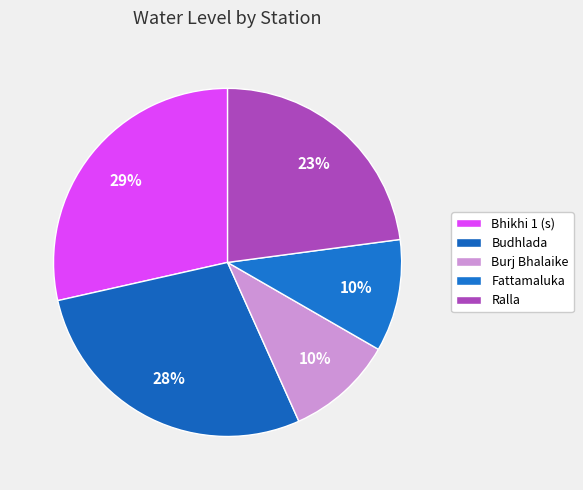

Count the number of slices in the pie.

5